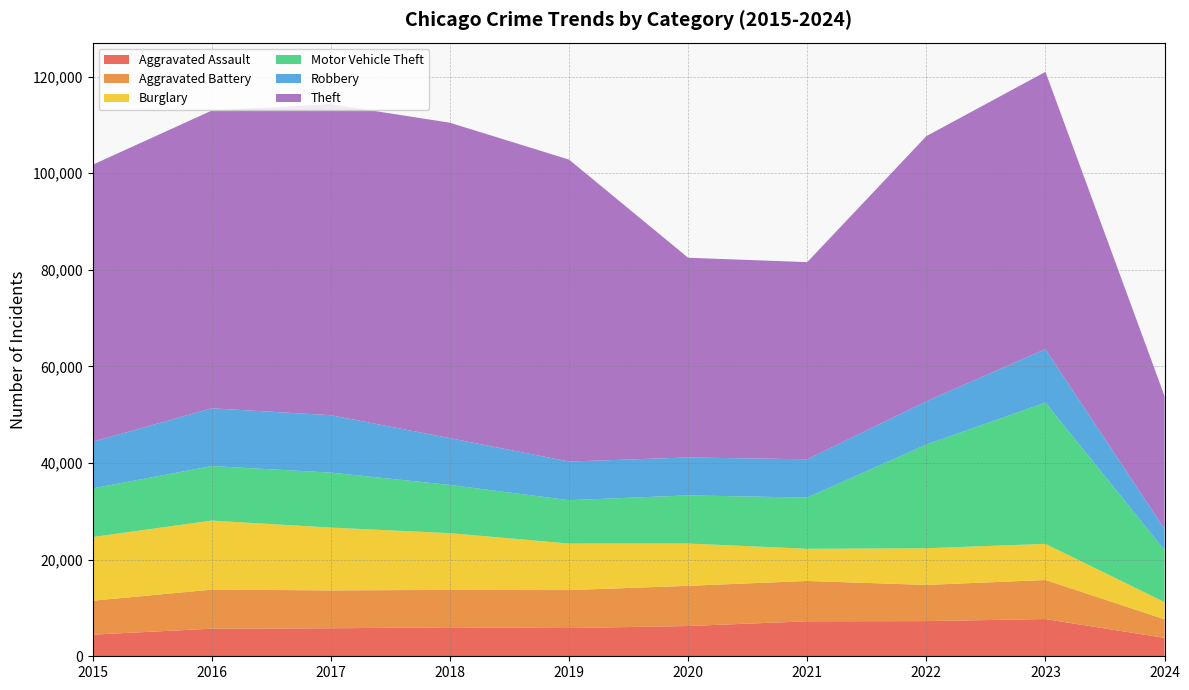

Reading left to right, extract all data points from this chart.

Aggravated Assault: 4480	5712	5793	6001	5841	6264	7242	7280	7709	3805
Aggravated Battery: 7019	8086	7845	7735	7858	8320	8347	7488	8079	3848
Burglary: 13184	14289	13001	11747	9638	8758	6662	7593	7482	3559
Motor Vehicle Theft: 10068	11285	11380	9985	8977	9959	10603	21461	29243	10764
Robbery: 9638	11960	11880	9681	7995	7855	7920	8962	11056	4386
Theft: 57351	61623	64386	65289	62495	41335	40810	54877	57400	27483